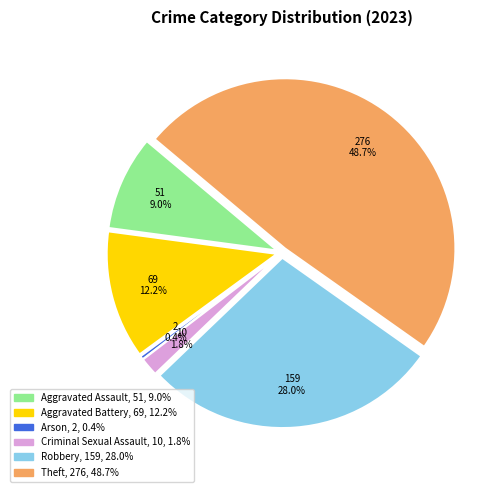

Is the sum of Criminal Sexual Assault and Arson greater than half?

No